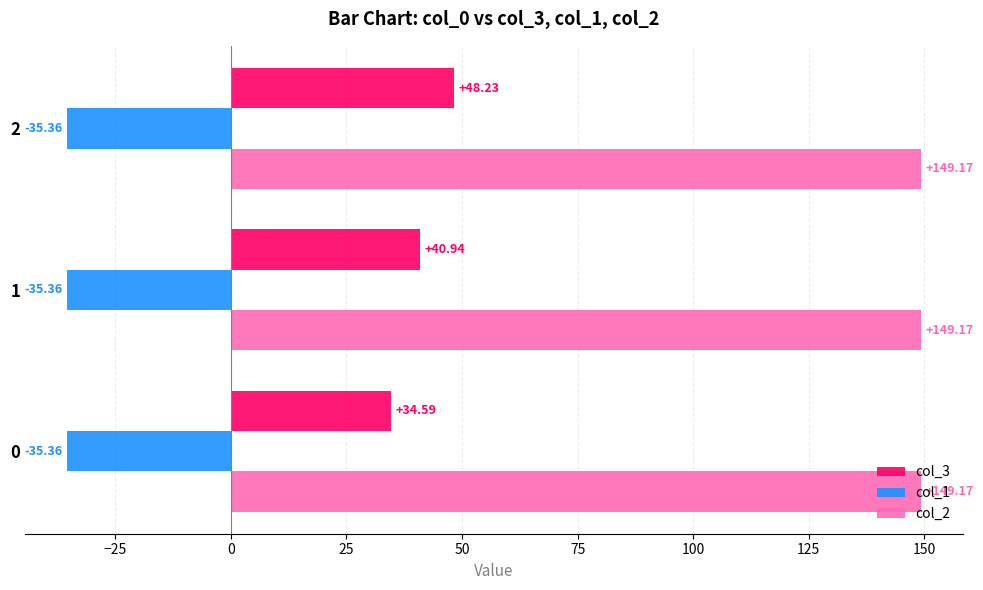

Which series has the largest range (max minus min)?

col_3